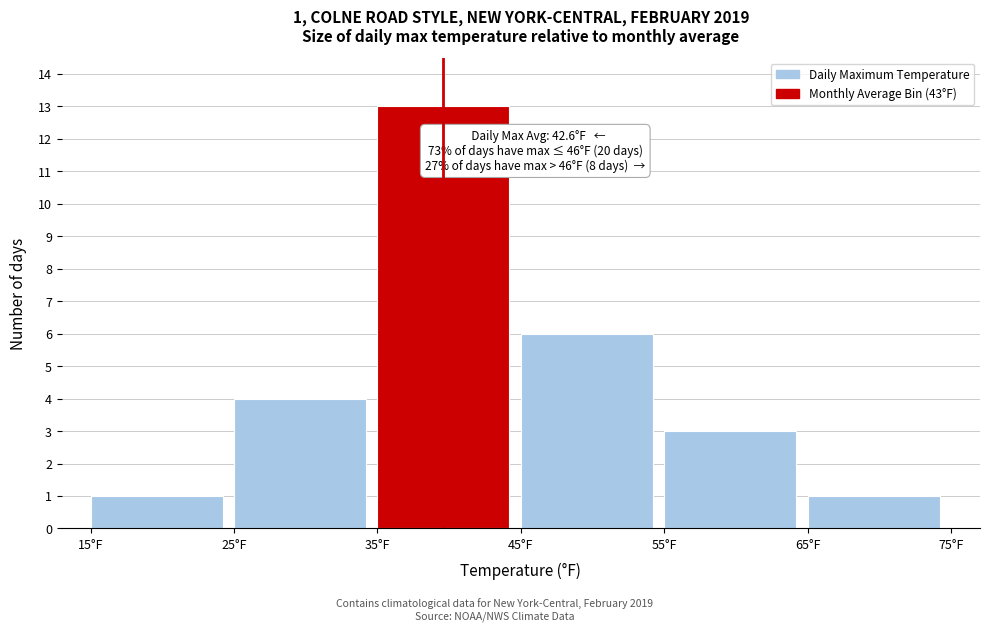

Over which range of the x-axis is the bar tallest?

35 to 45